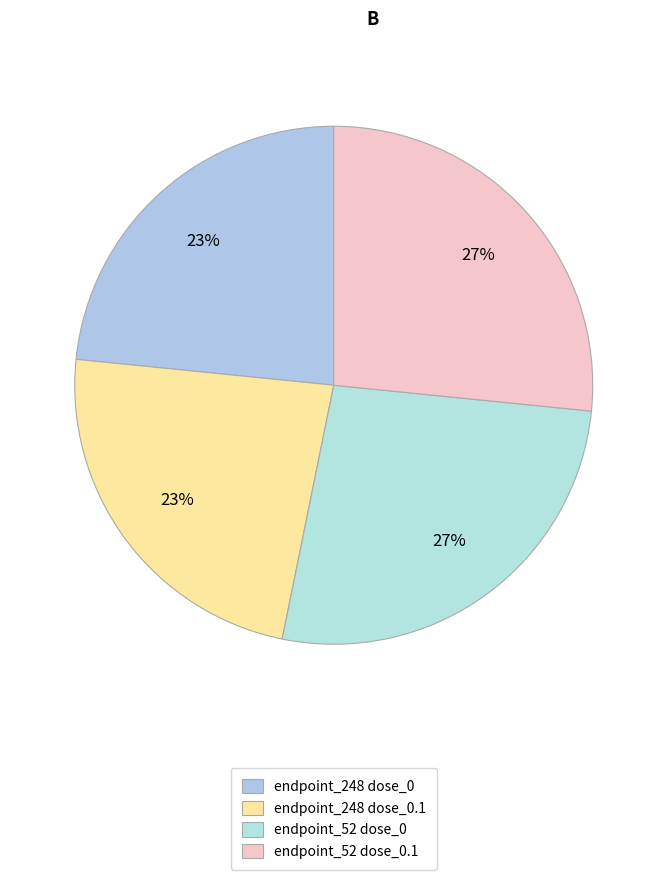

Count the number of slices in the pie.

4